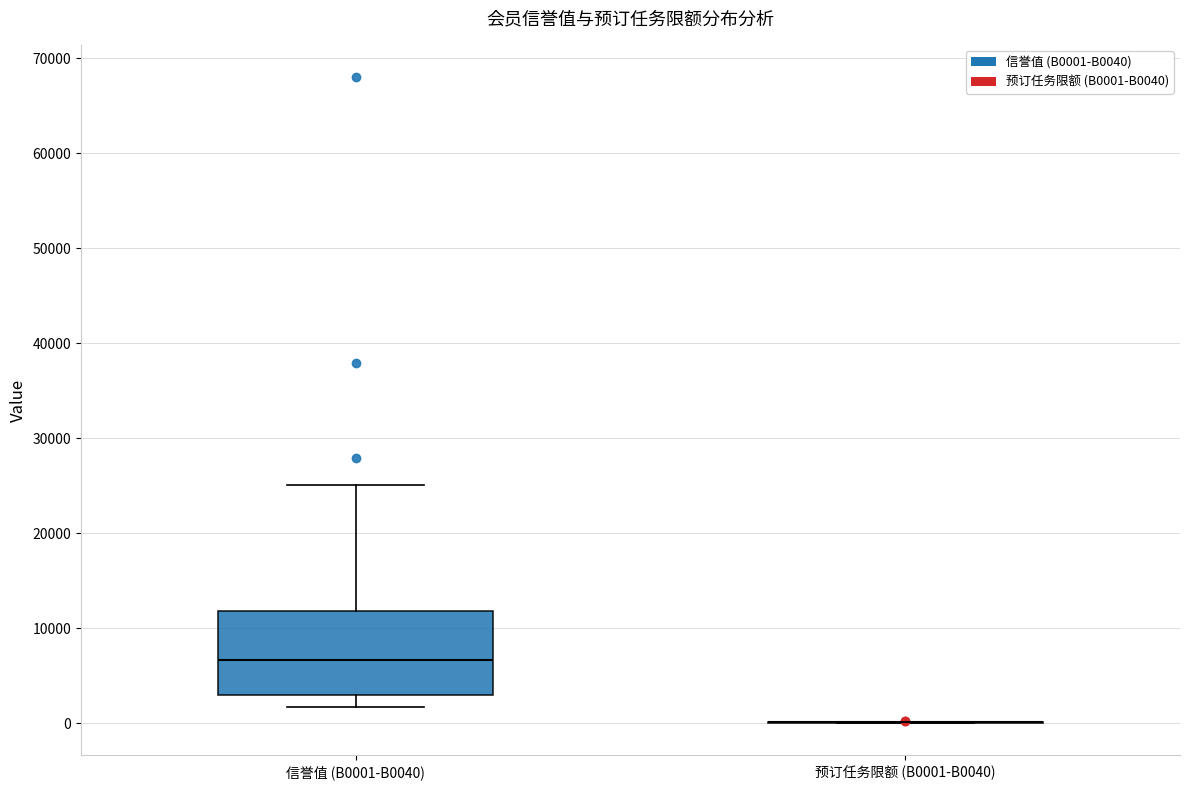

Reading left to right, read every box against the y-axis: the position of its median line, the range the box covers, and the ends of its whiskers. The values are not printed on the chart, so give them approximately, as read against the axis.

信誉值 (B0001-B0040): median 7000, box 3000 to 12000, whiskers 2000 to 25000
预订任务限额 (B0001-B0040): box collapsed to a line at 0, whiskers 0 to 0